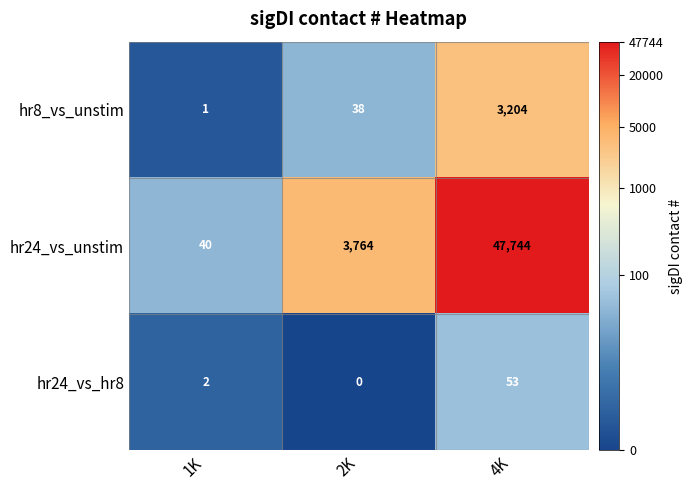

What value does the hr24_vs_hr8 series have at 4K, to the nearest 10?

50